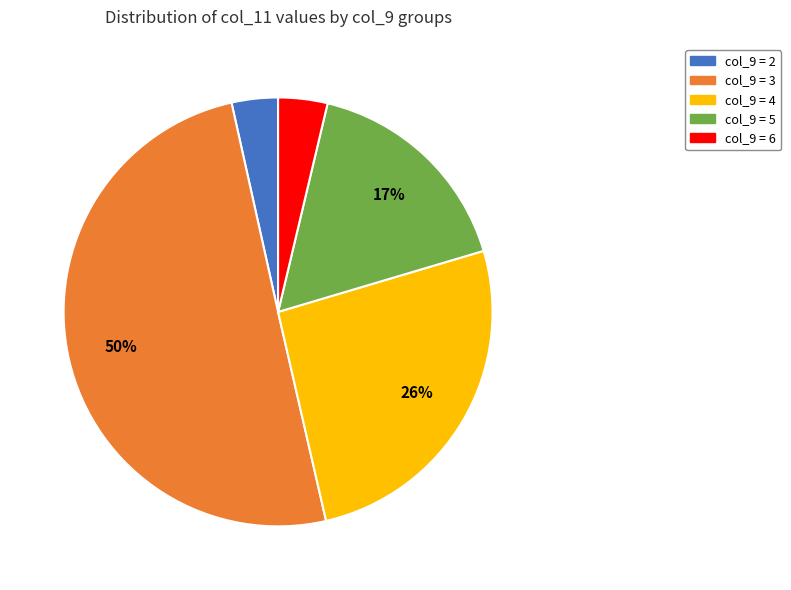

Which slice is the largest?

col_9 = 3